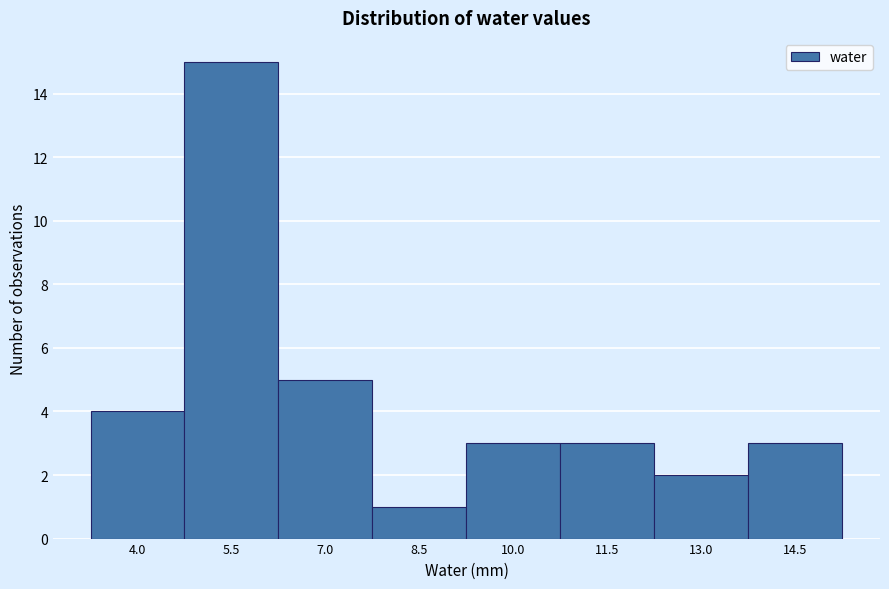

Reading left to right, what are all the values shown in this chart?

4	15	5	1	3	3	2	3